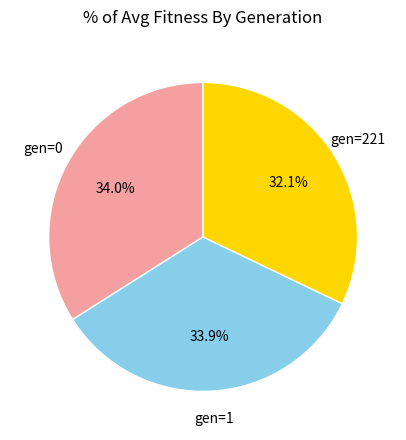

Is there any slice that represents more than half of the pie?

No